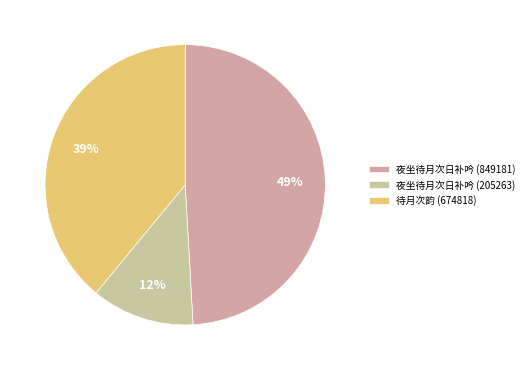

Does any single category account for the majority?

No